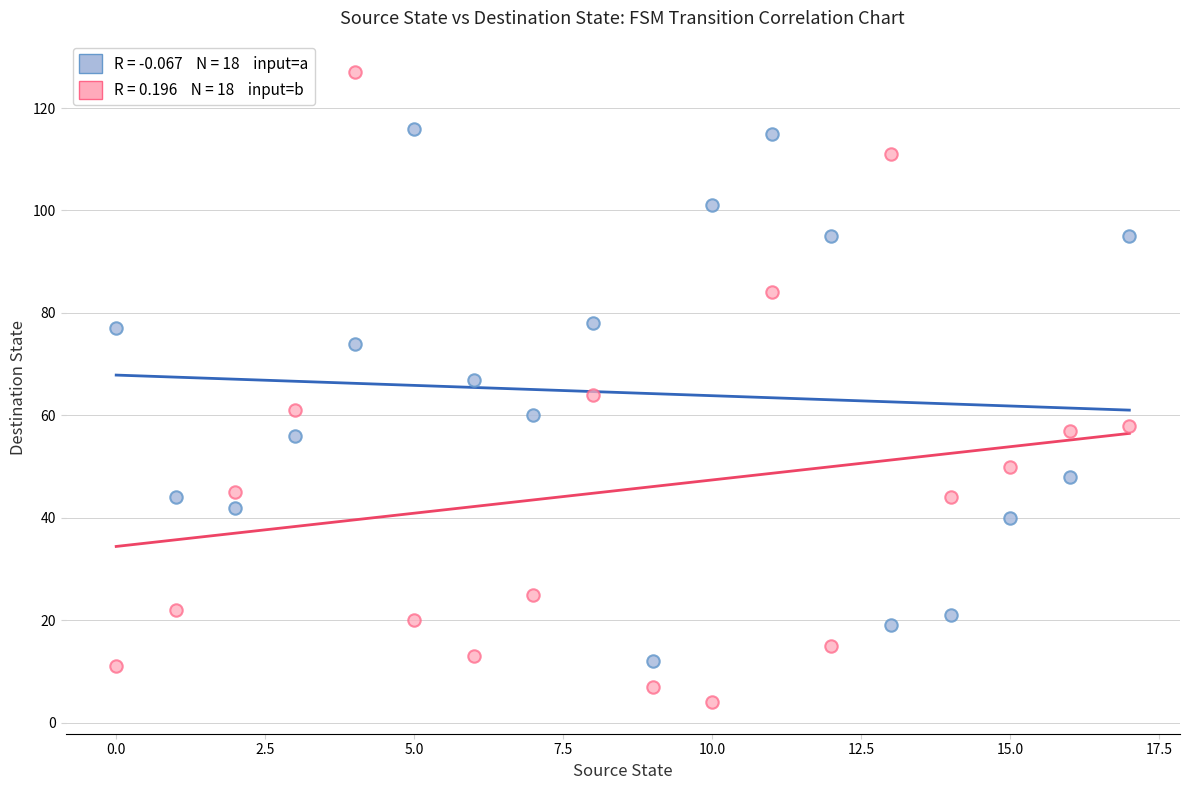

Across all data points, what is the range of Y values (max minus min)?

123